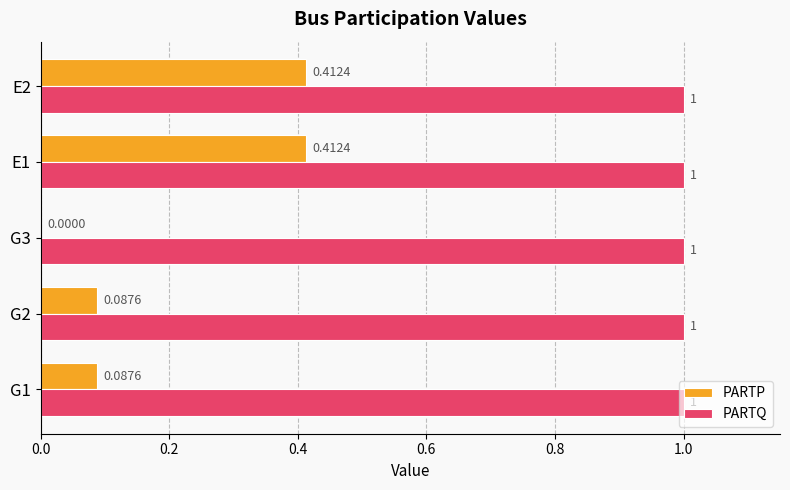

Which series has the largest total across all categories?

PARTQ